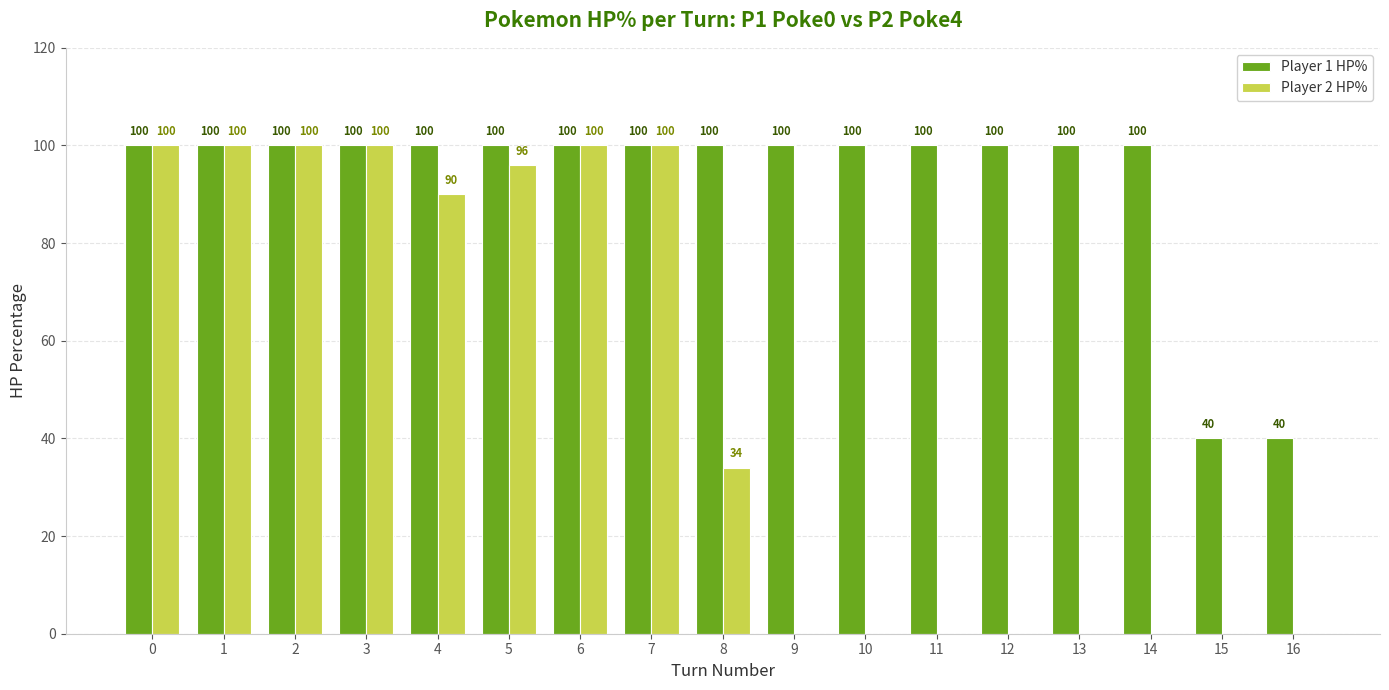

What is the average value of the Player 1 HP% series?

93